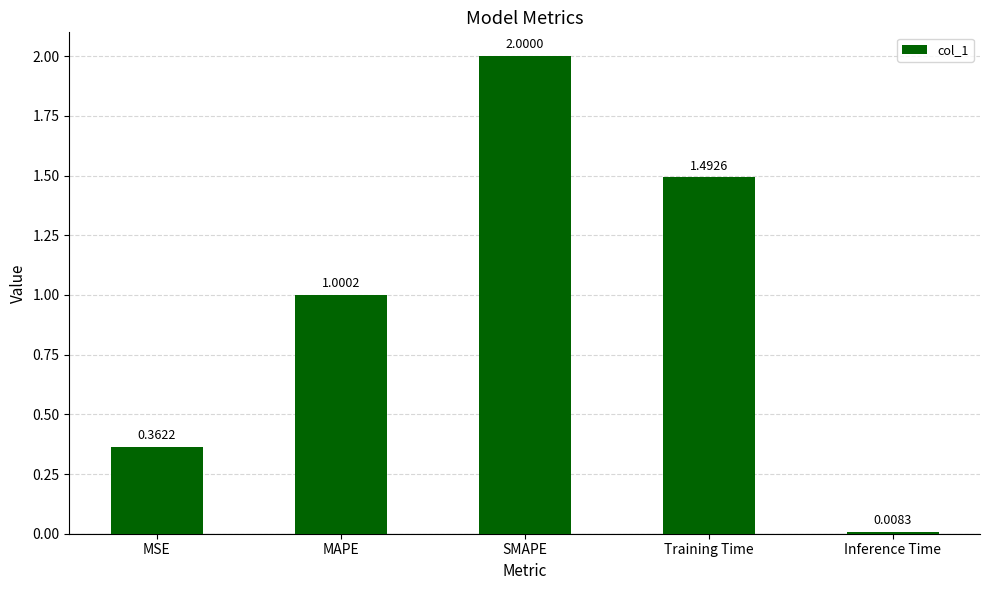

What is the value of the 2nd bar from the left?

1.0